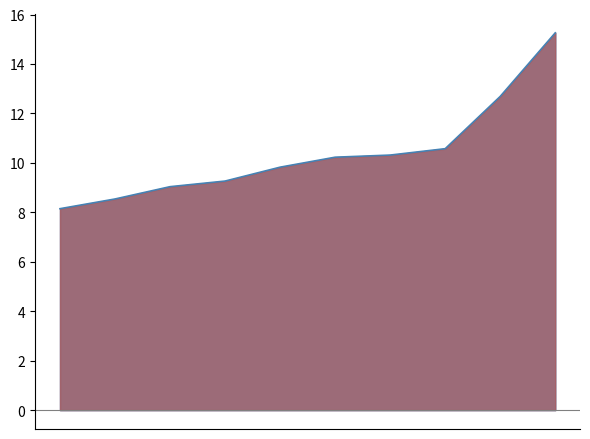

At which label does the data first exceed 10?

5